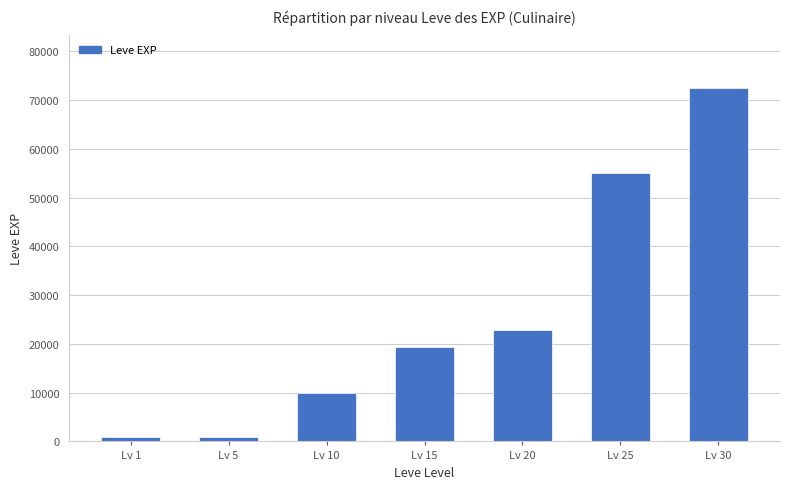

What is the value of the 3rd bar from the left?

9990